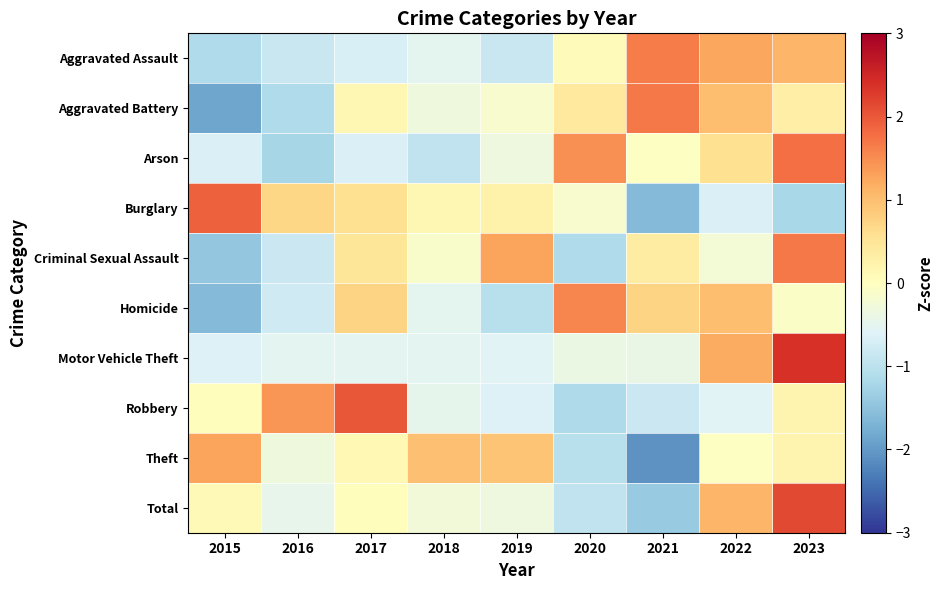

Between 2020 and 2021, which series saw the biggest shift?

Aggravated Assault